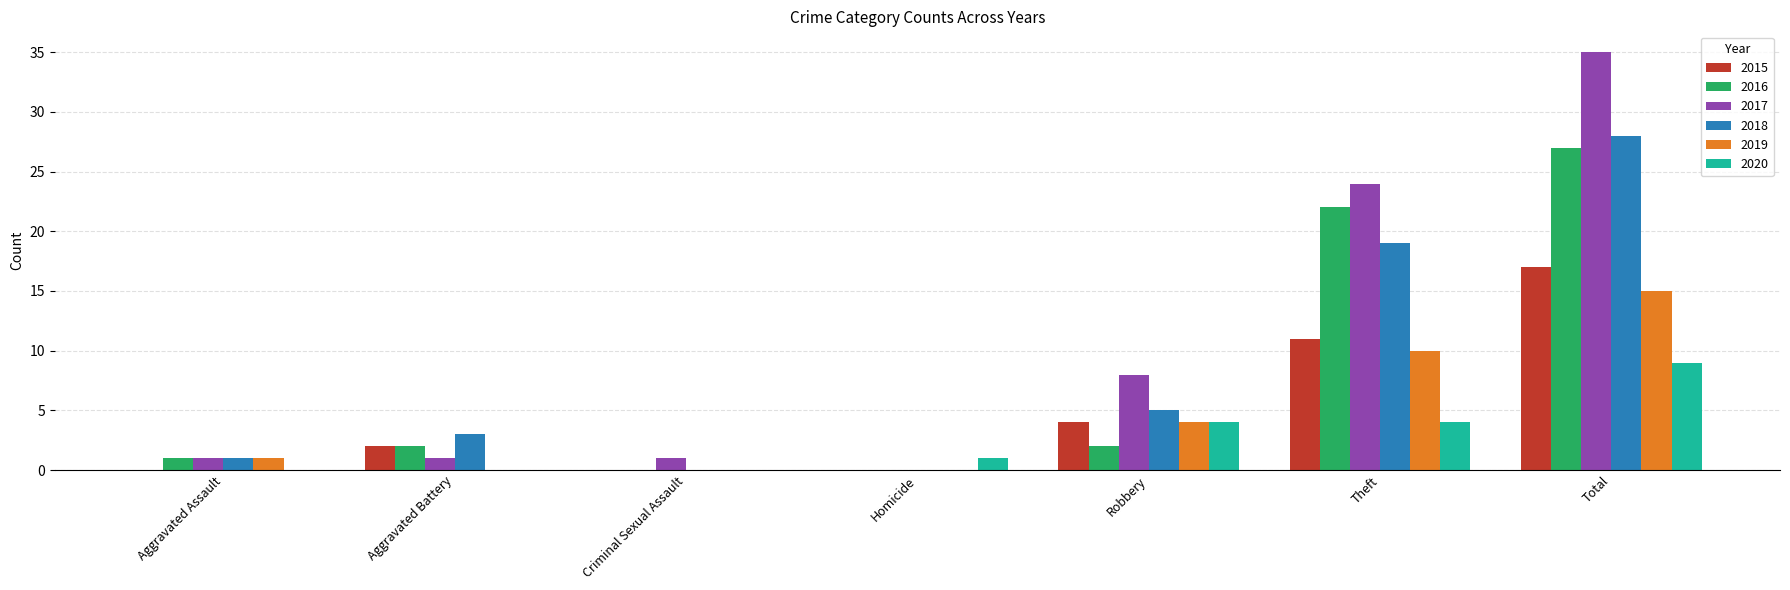

How many data points does each series have?

7